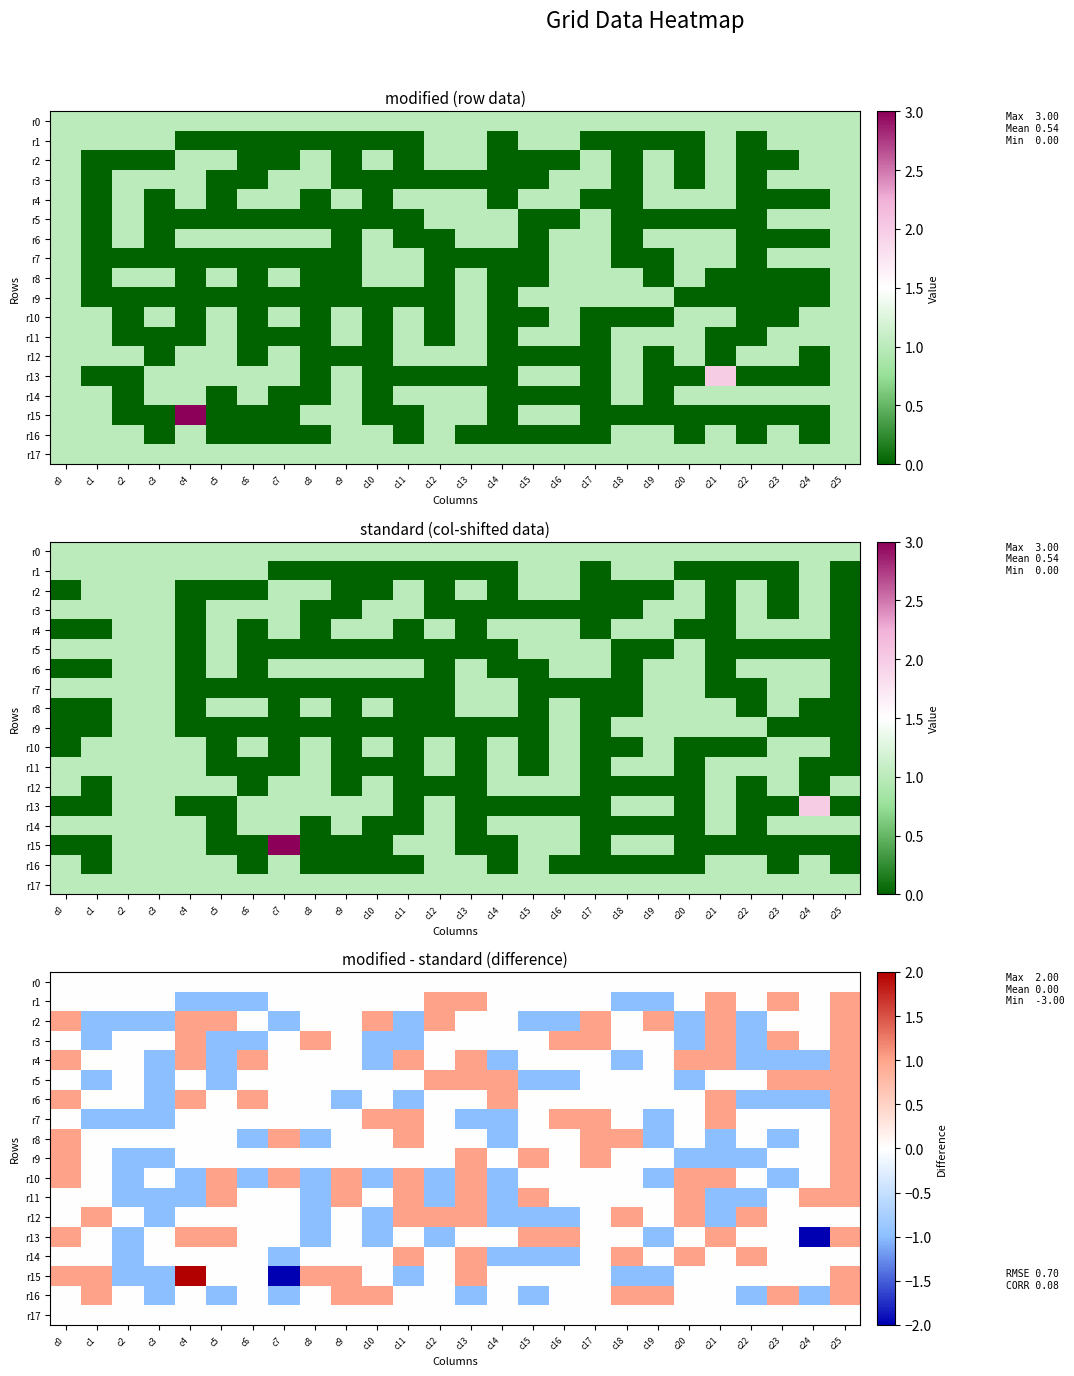

What is the sum of the r5 values at c8 and c12?

1